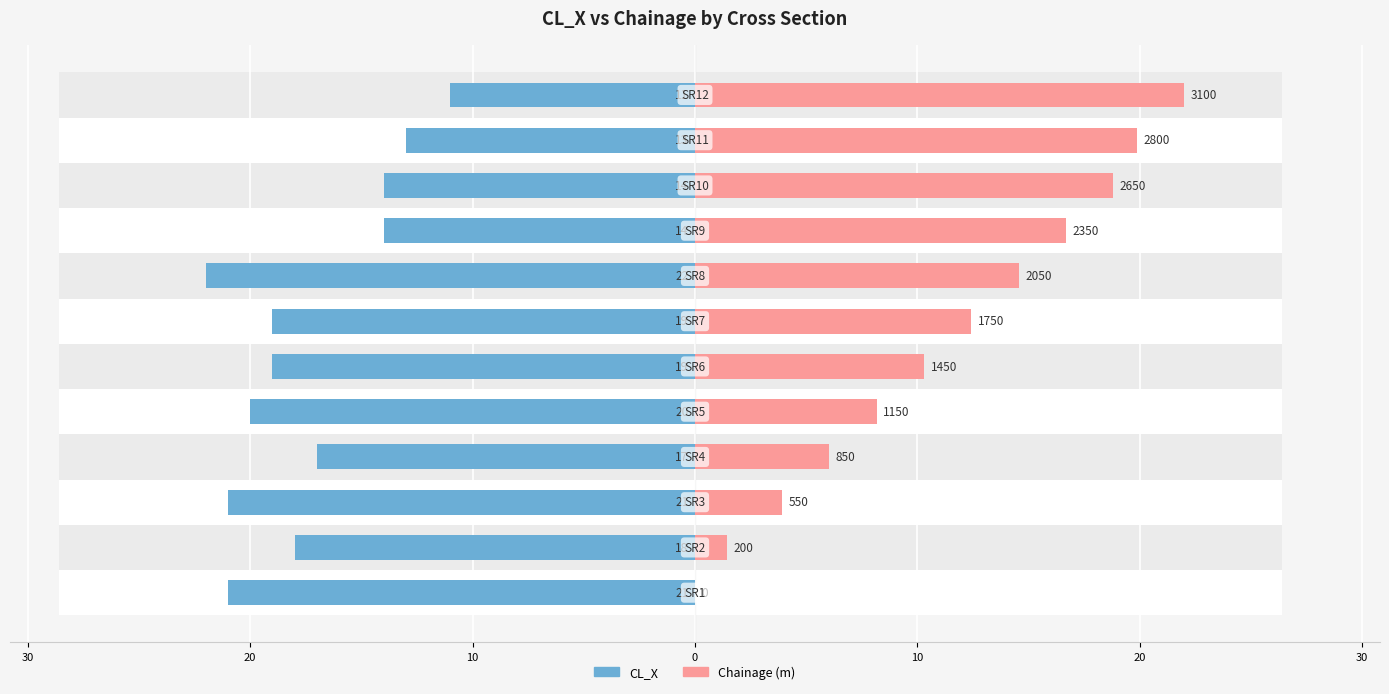

What are all the series names shown in the legend?

CL_X, Chainage (m)